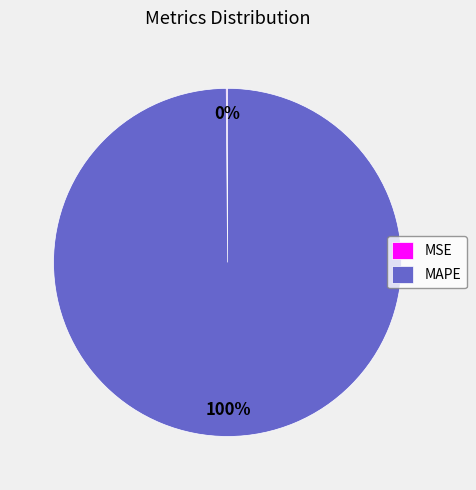

To the nearest percent, what is the average slice percentage?

50%